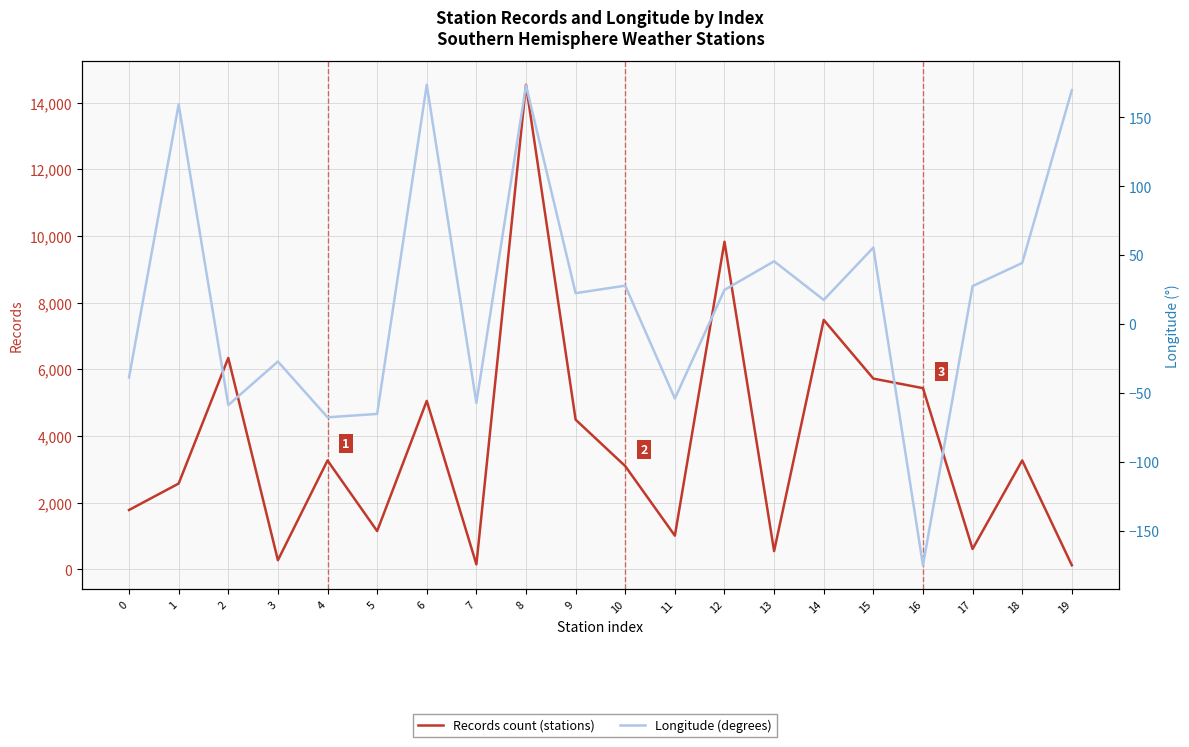

How many values in Longitude (degrees) are above zero?

12